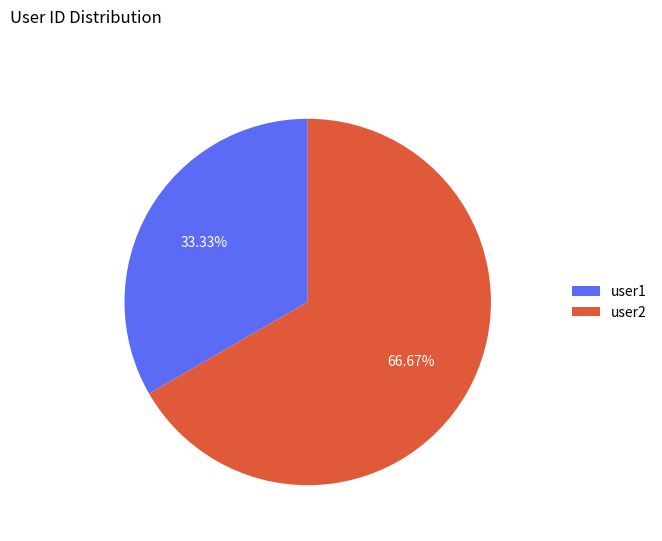

Which category accounts for the majority?

user2